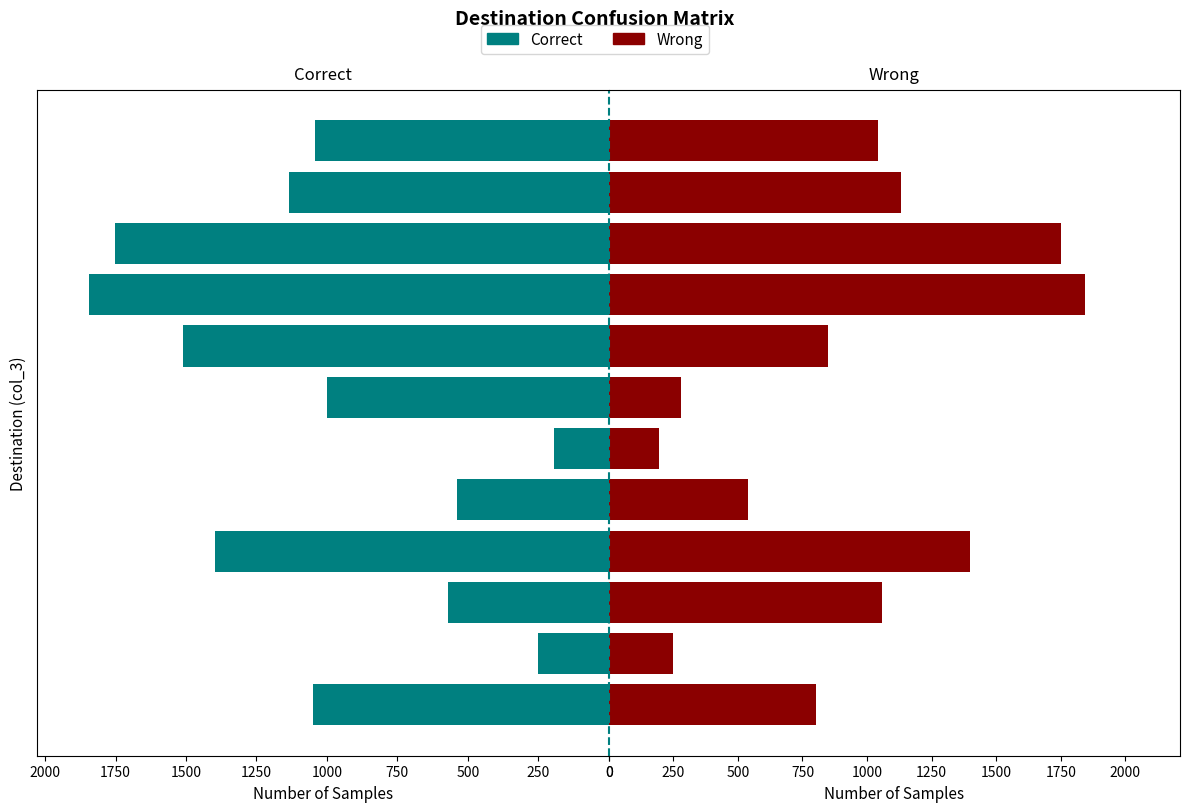

Which has a higher value, 1500 or 1000?

1500